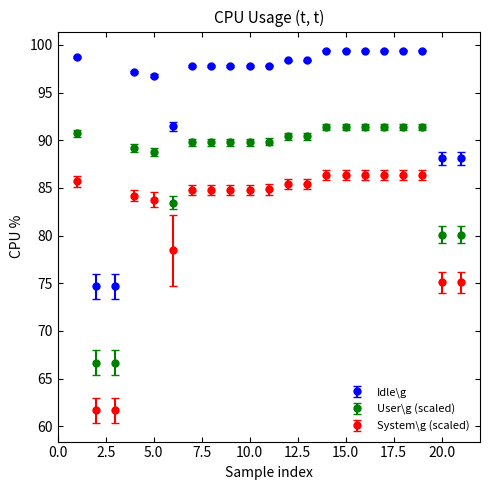

Which series has the largest total across all categories?

Idle\g